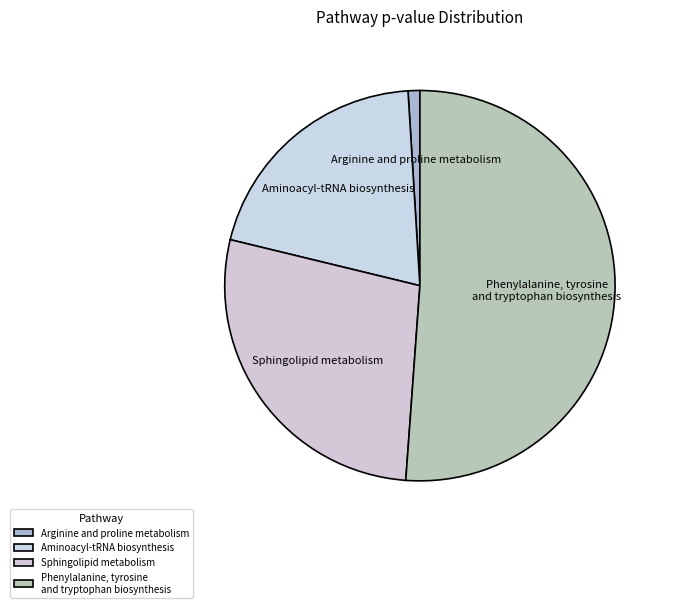

Which slice is the smallest?

Arginine and proline metabolism